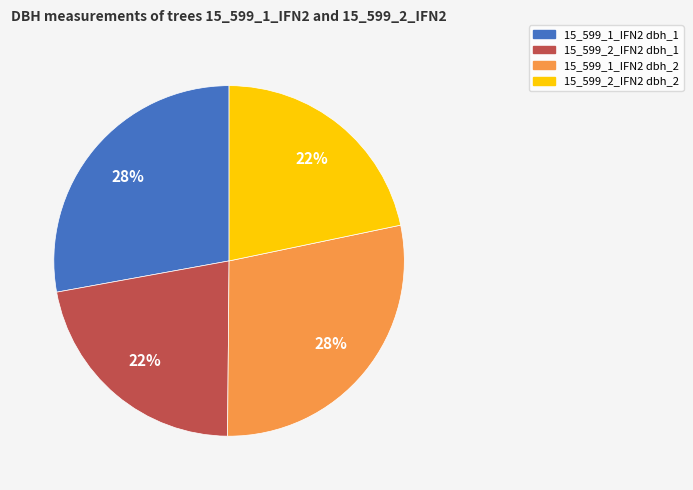

Is 15_599_1_IFN2 dbh_2 the majority of the pie?

No